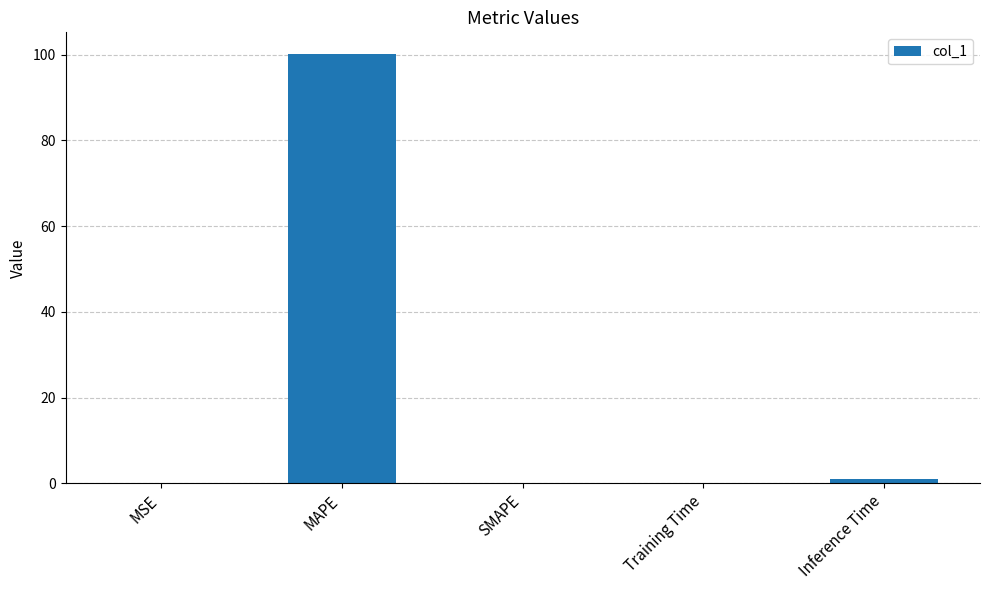

What is the sum of all values?

101.3